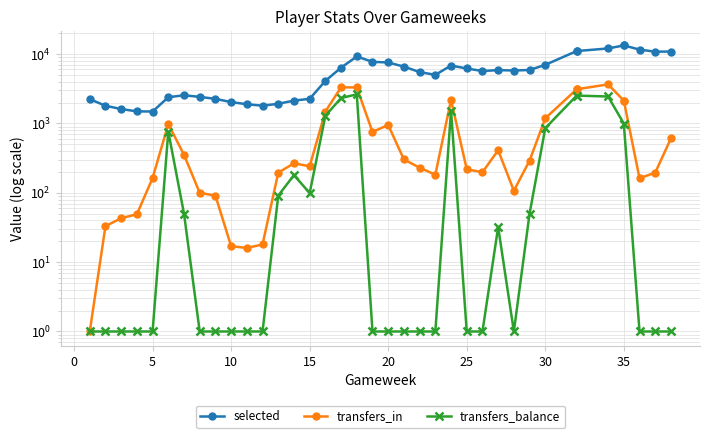

How many values in the transfers_in series are below 266?

19